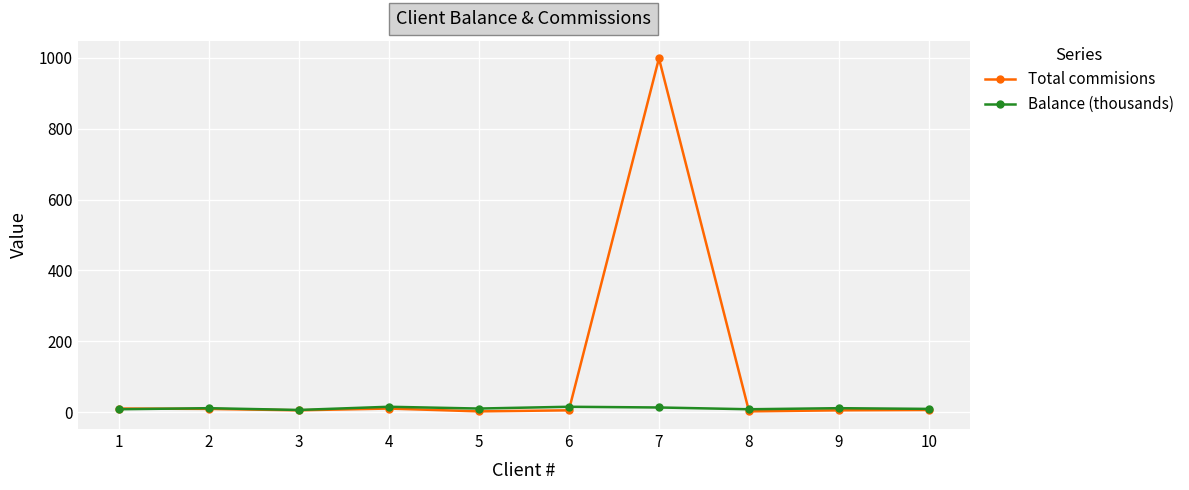

The Balance (thousands) series shows 10 at 5. True or false?

True